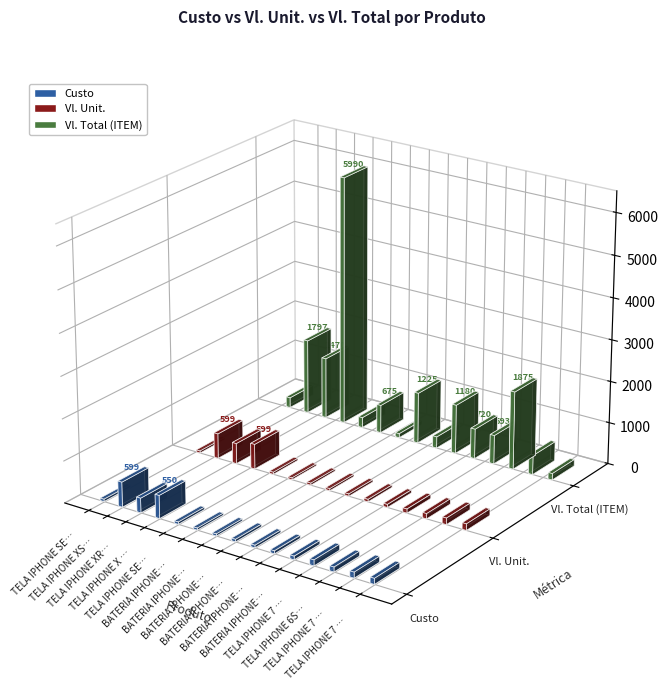

How many values in the Vl. Total (ITEM) series exceed 693?

7